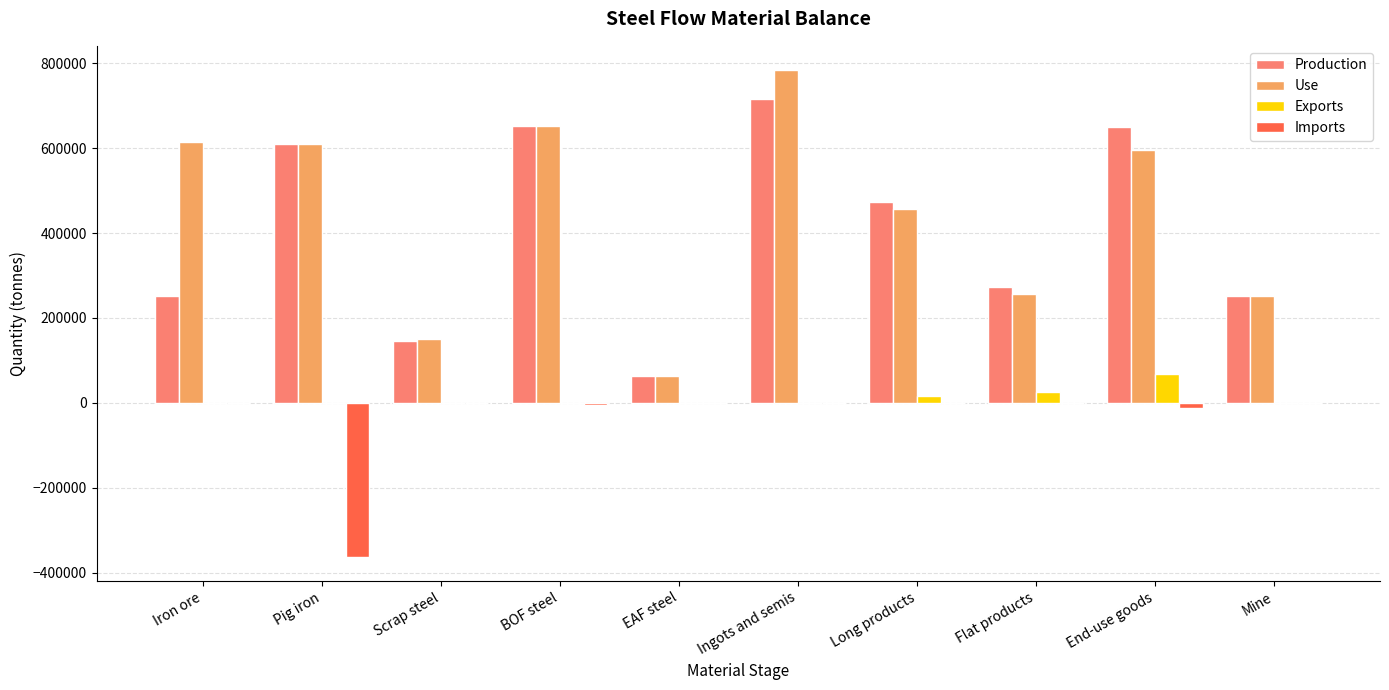

What are all the series names shown in the legend?

Production, Use, Exports, Imports